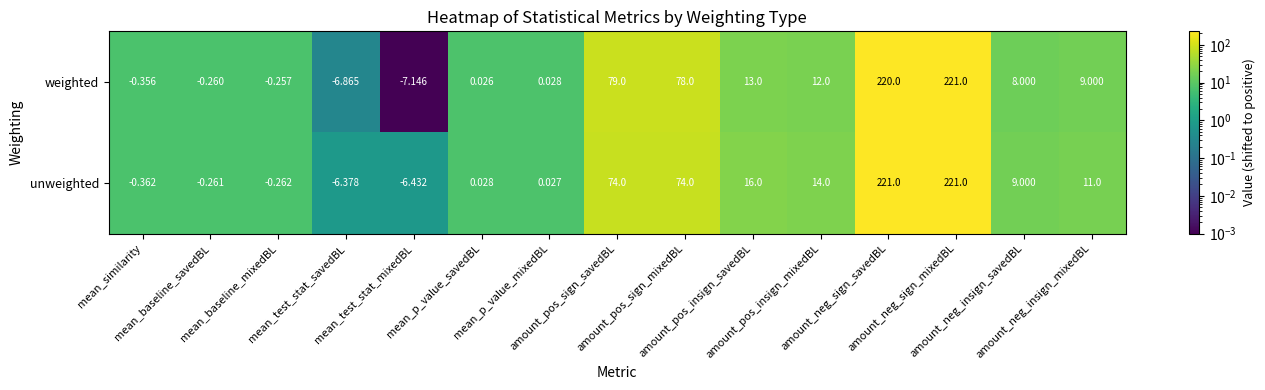

List the series in order of their overall mean, lowest first.

weighted, unweighted